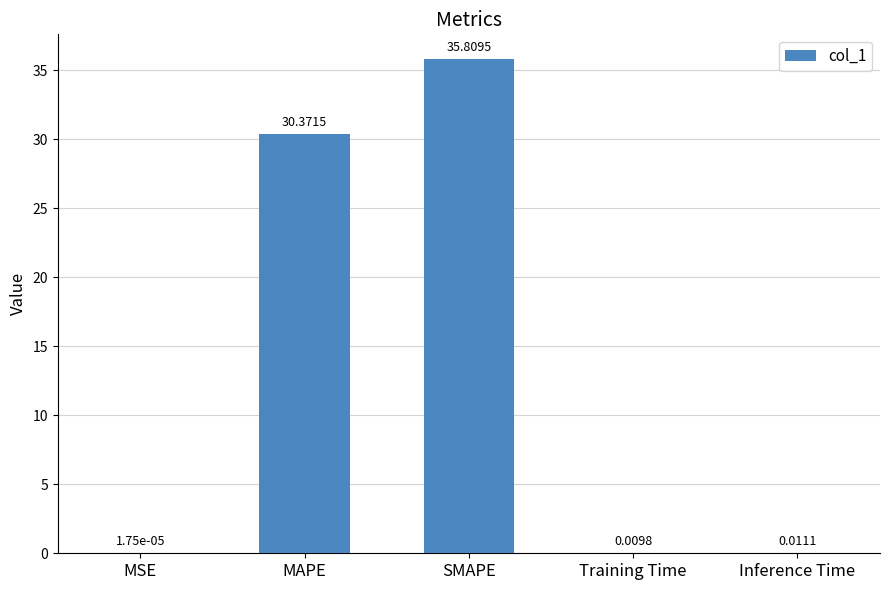

Which has a higher value, MAPE or MSE?

MAPE